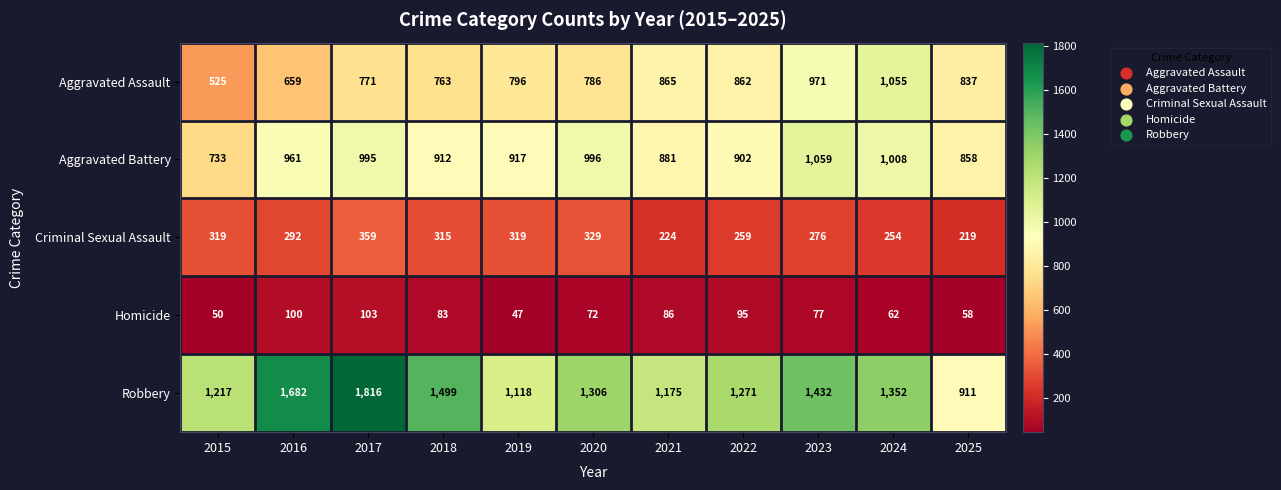

At which category is the sum across all series the highest?

2017